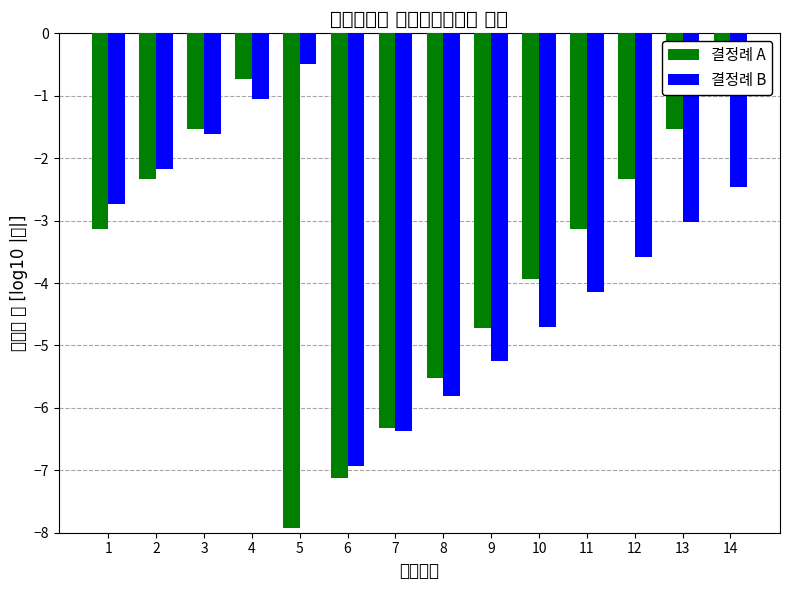

What is the difference between the maximum and minimum values in the 결정례 B series?

6.4